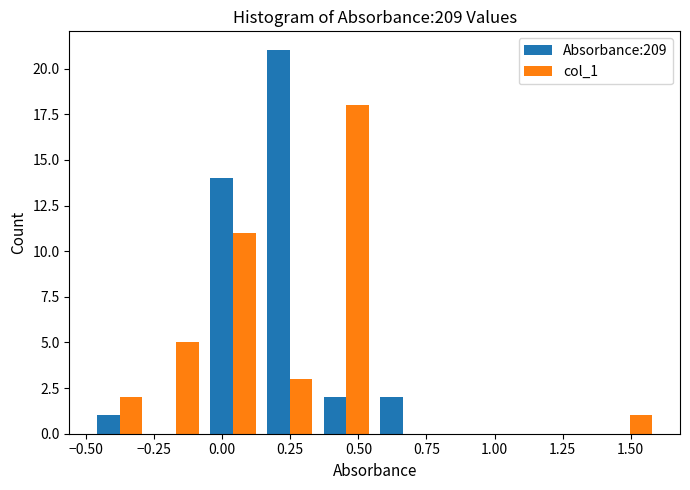

Reading left to right, transcribe this chart: for each range on the x-axis, give the height of each series' bar. Neither the bar edges nor the heights are printed on the chart, so give them approximately, as read against the axes.

-0.50 to -0.25: Absorbance:209=1	col_1=2
-0.25 to -0.05: Absorbance:209=0	col_1=5
-0.05 to 0.15: Absorbance:209=14	col_1=11
0.15 to 0.35: Absorbance:209=21	col_1=3
0.35 to 0.55: Absorbance:209=2	col_1=18
0.55 to 0.75: Absorbance:209=2	col_1=0
0.75 to 1.00: Absorbance:209=0	col_1=0
1.00 to 1.20: Absorbance:209=0	col_1=0
1.20 to 1.40: Absorbance:209=0	col_1=0
1.40 to 1.60: Absorbance:209=0	col_1=1